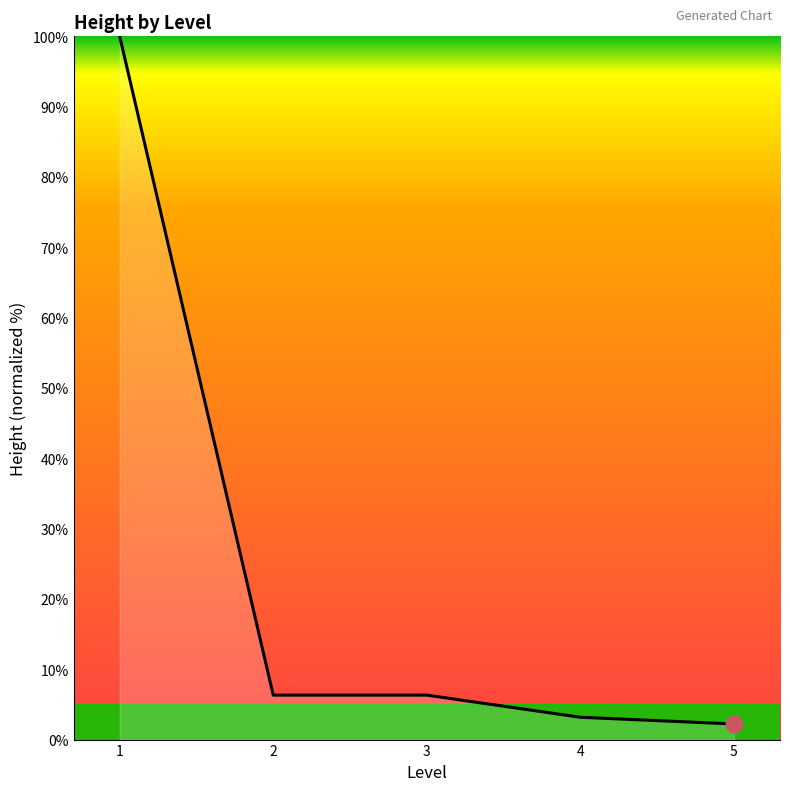

Reading left to right, transcribe all the data shown in this chart.

100.0	6.3	6.3	3.2	2.2